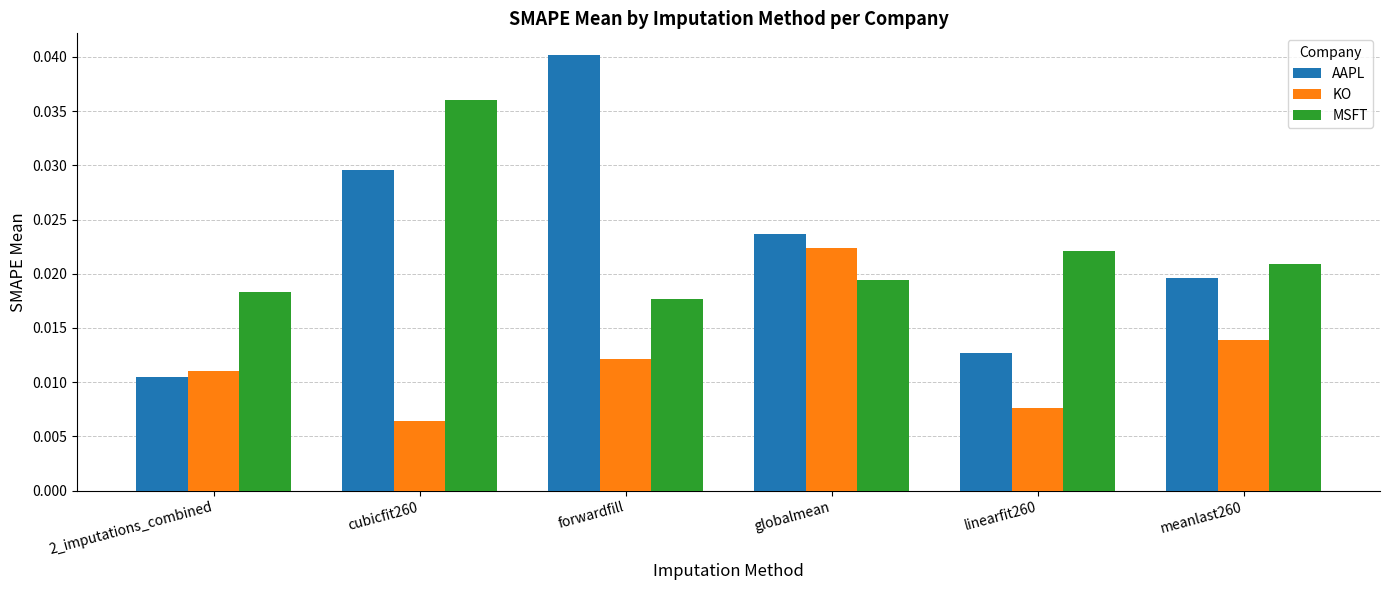

What is the total value across all series at forwardfill?

0.1